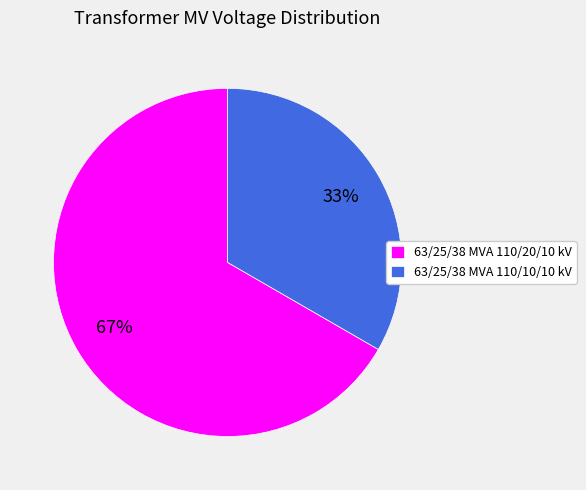

To the nearest percent, what portion does 63/25/38 MVA 110/10/10 kV represent?

33%